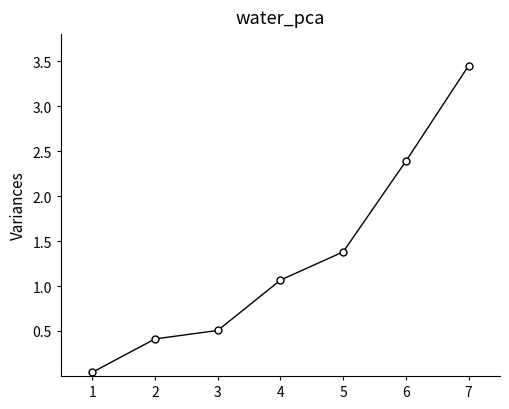

The chart shows a value of 0.4 at 2. True or false?

True